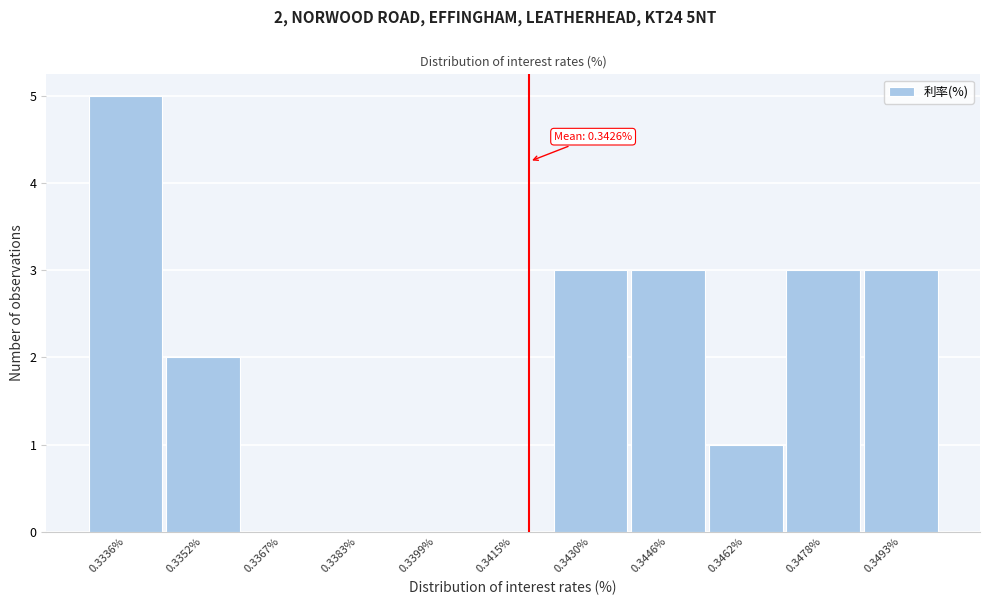

Reading right to left, extract all data points from this chart.

0.3493%=3	0.3478%=3	0.3462%=1	0.3446%=3	0.3430%=3	0.3415%=0	0.3399%=0	0.3383%=0	0.3367%=0	0.3352%=2	0.3336%=5